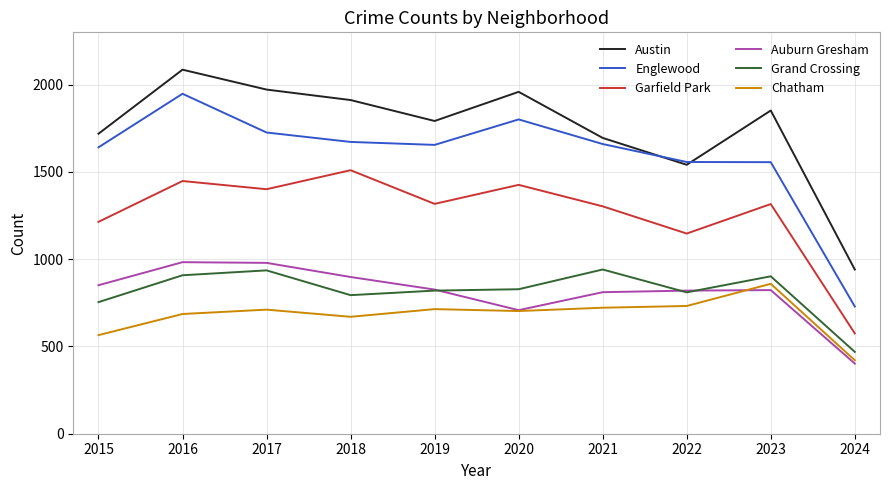

What is the difference between the maximum and minimum values in the Austin series?

1145